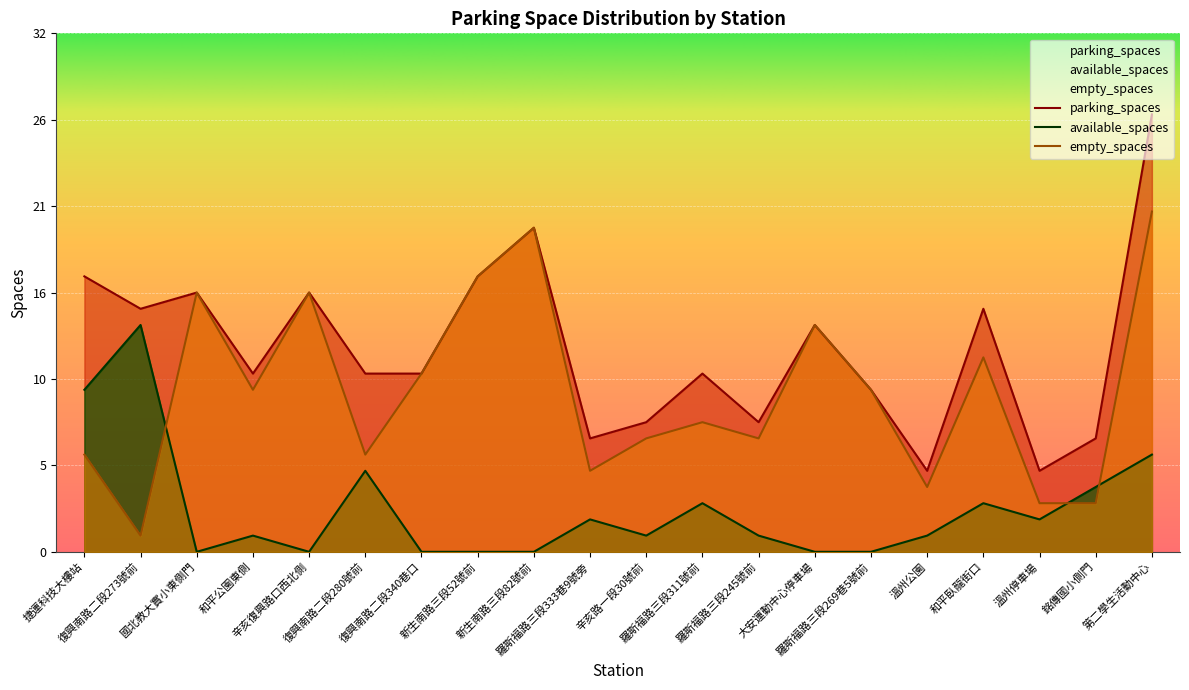

True or false: empty_spaces and parking_spaces intersect in this chart.

False